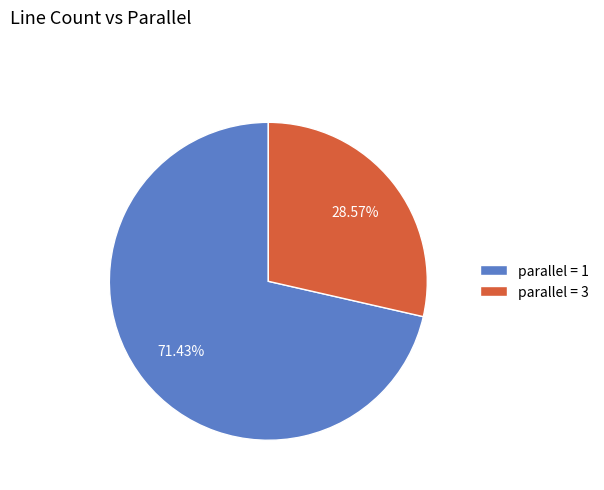

To the nearest percent, what is the difference between the largest and smallest slice percentages?

43%